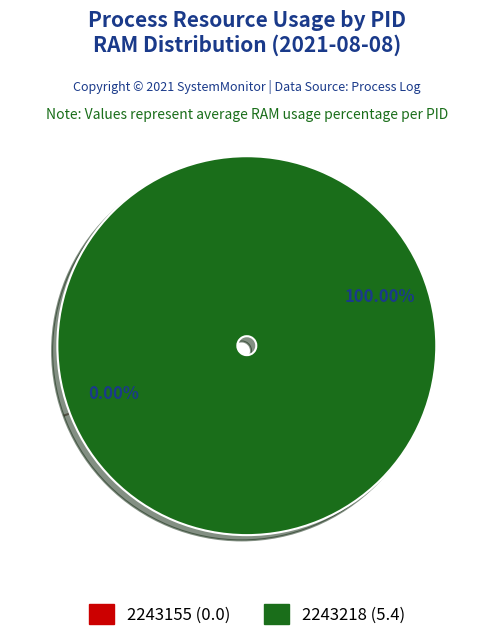

To the nearest percent, what is the difference between the largest and smallest slice percentages?

100%